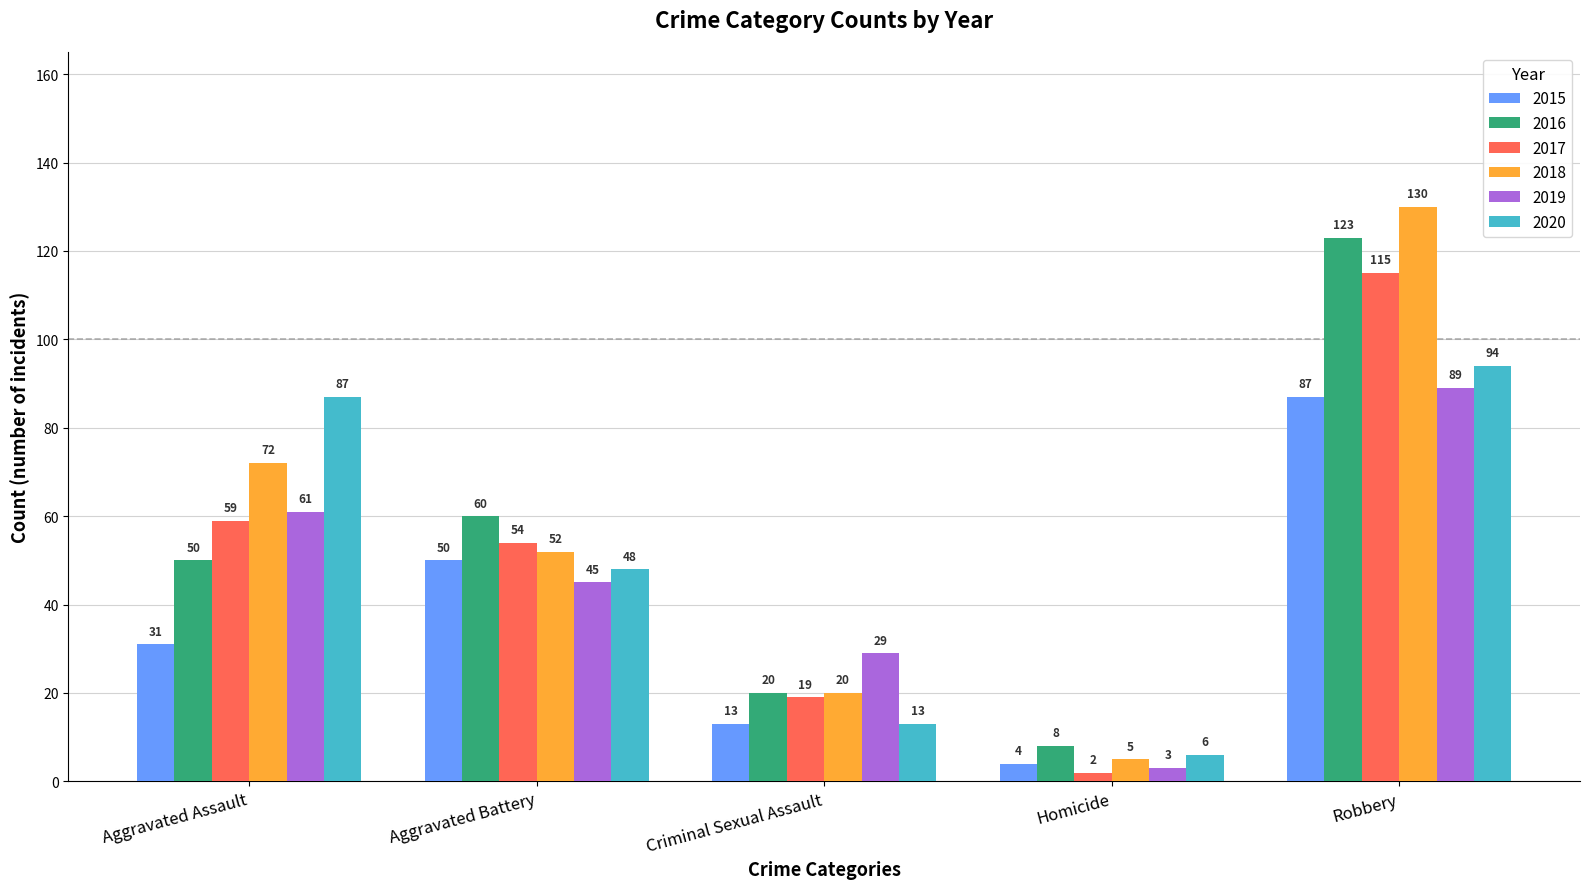

At which category is the sum across all series the highest?

Robbery